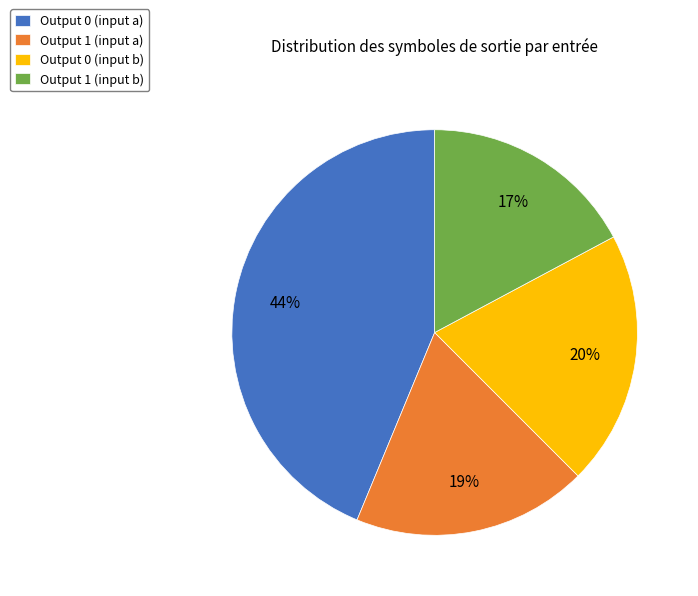

To the nearest percent, what percentage of the pie is Output 1 (input b)?

17%